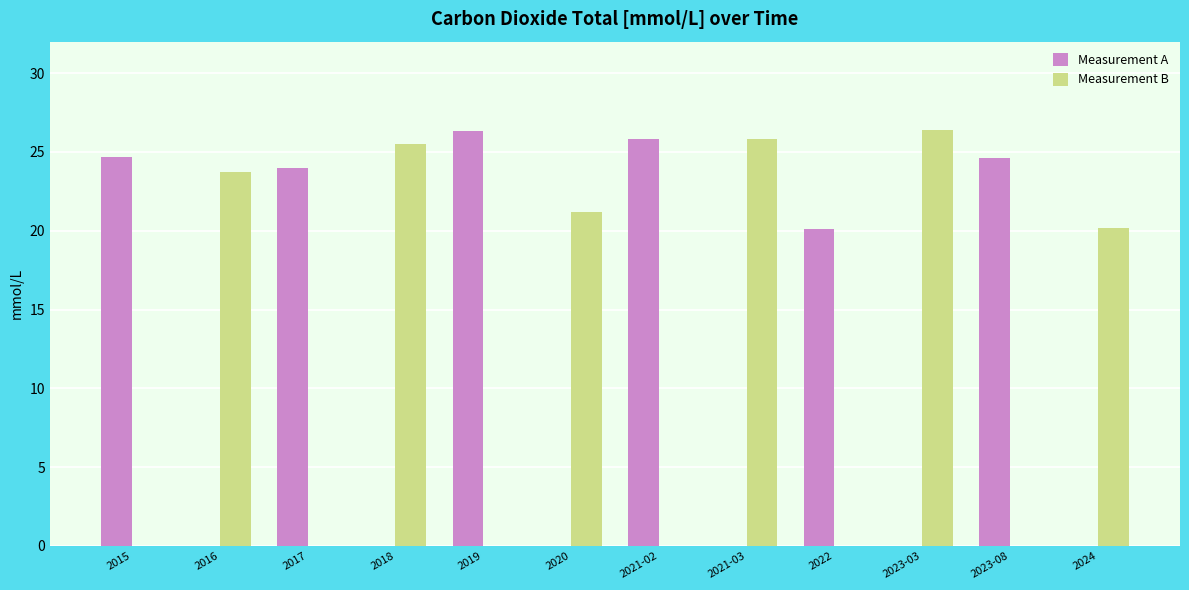

Where does the Measurement B series first go above 20?

2016